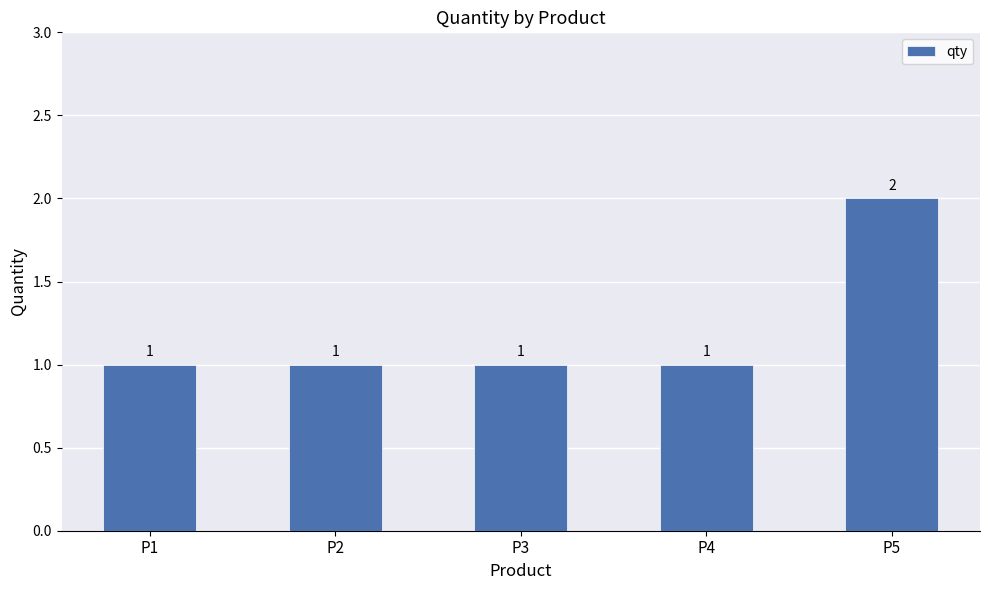

Reading right to left, list all the values displayed in this chart.

2	1	1	1	1